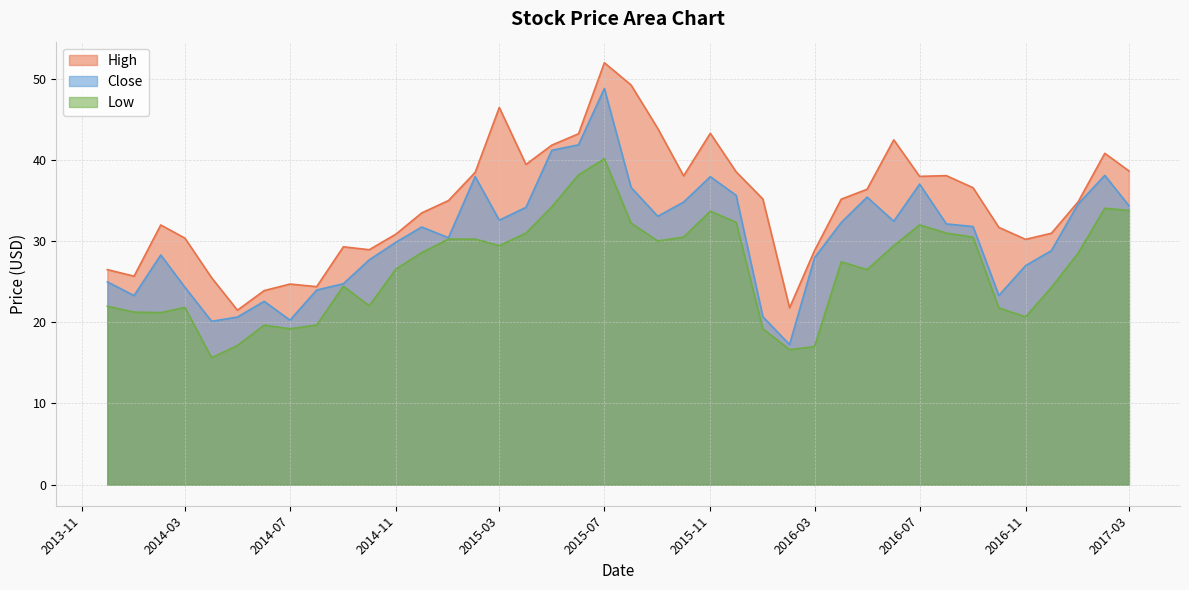

Which series has the largest total across all categories?

High